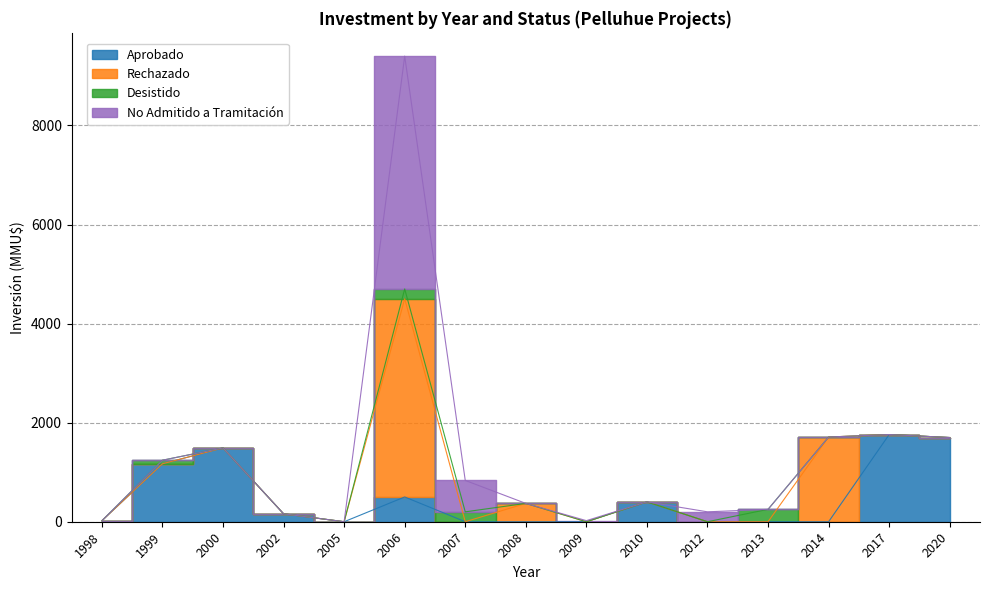

At how many categories does at least one series exceed 1067?

6